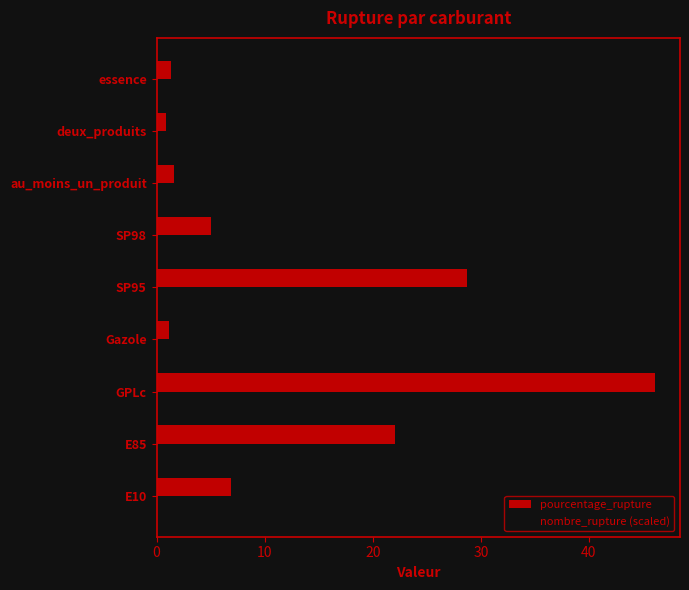

Which series has the widest spread of values?

pourcentage_rupture